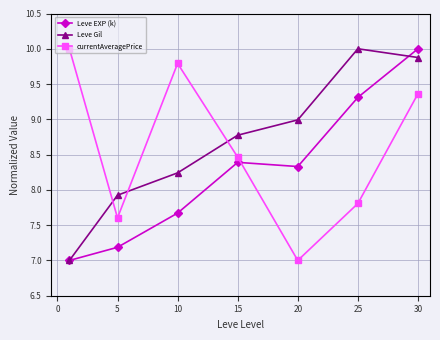

True or false: Leve EXP (k) has more than 1 interior local peaks.

False